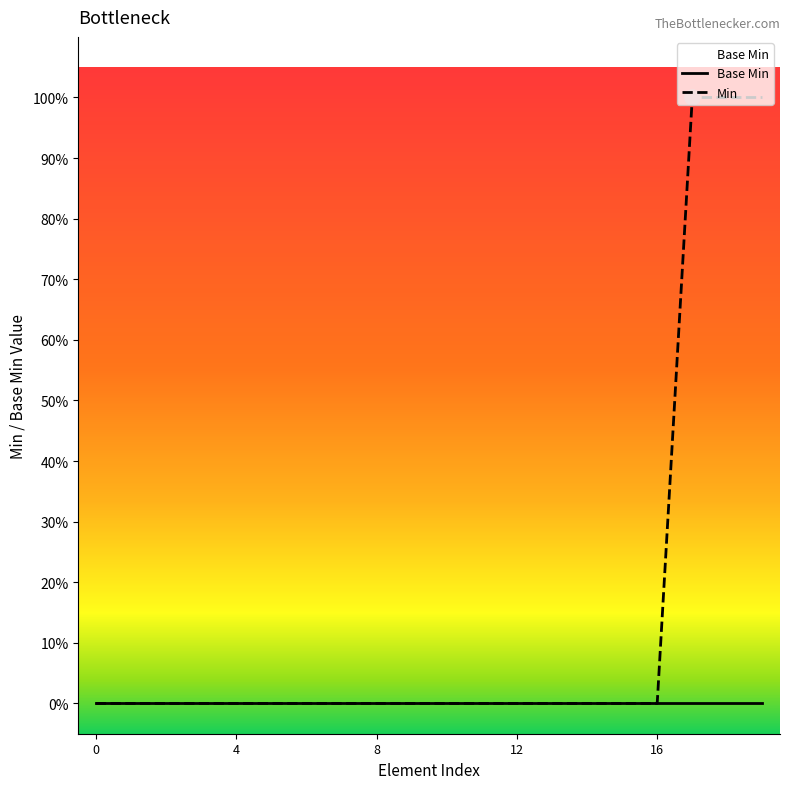

Which series has the largest Y range (max minus min)?

Min